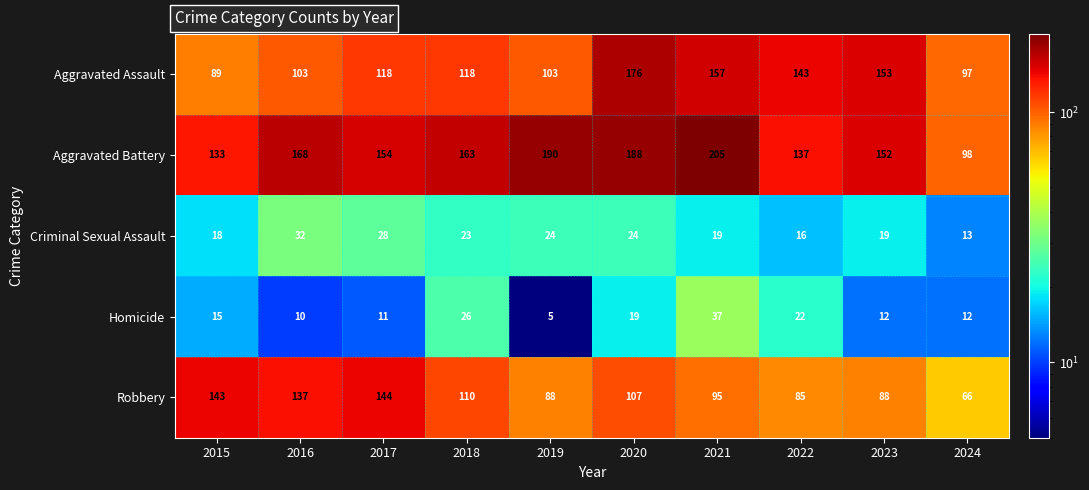

What is the smallest value displayed?

5